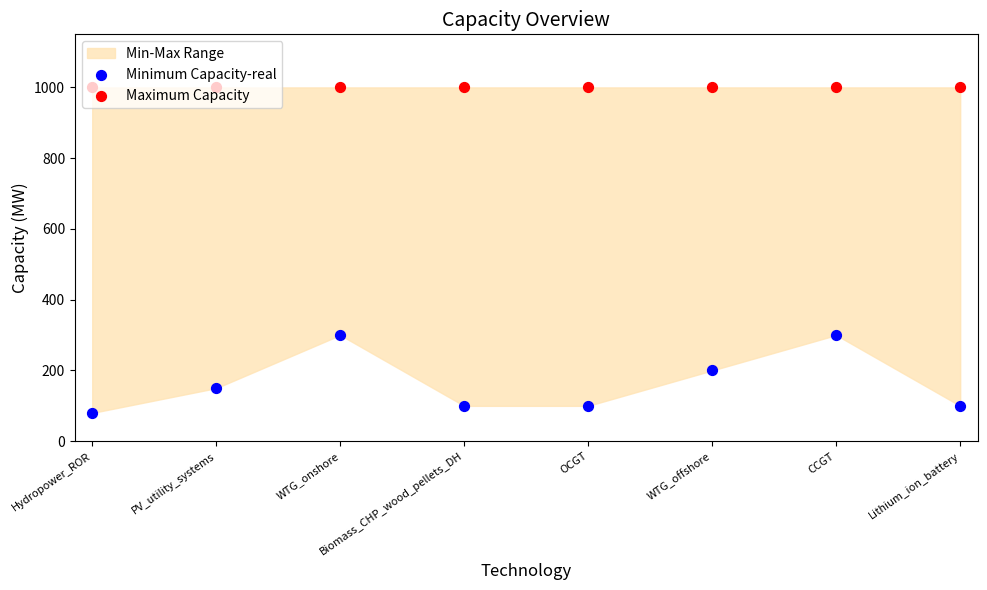

Which series contains the lowest Y value?

Minimum Capacity-real